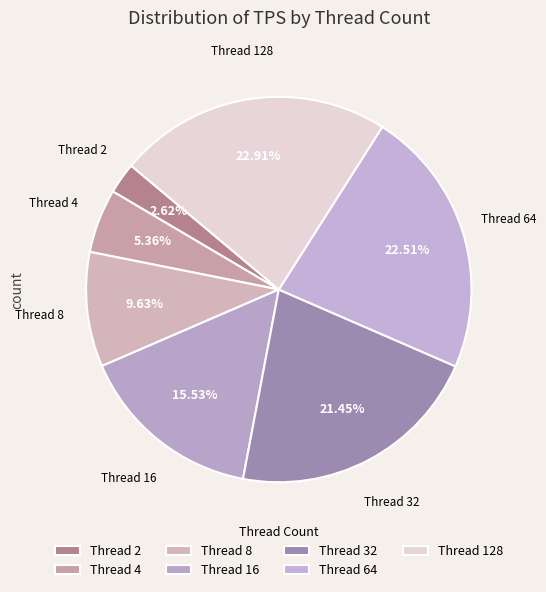

Rank the categories by value from lowest to highest.

2, 4, 8, 16, 32, 64, 128